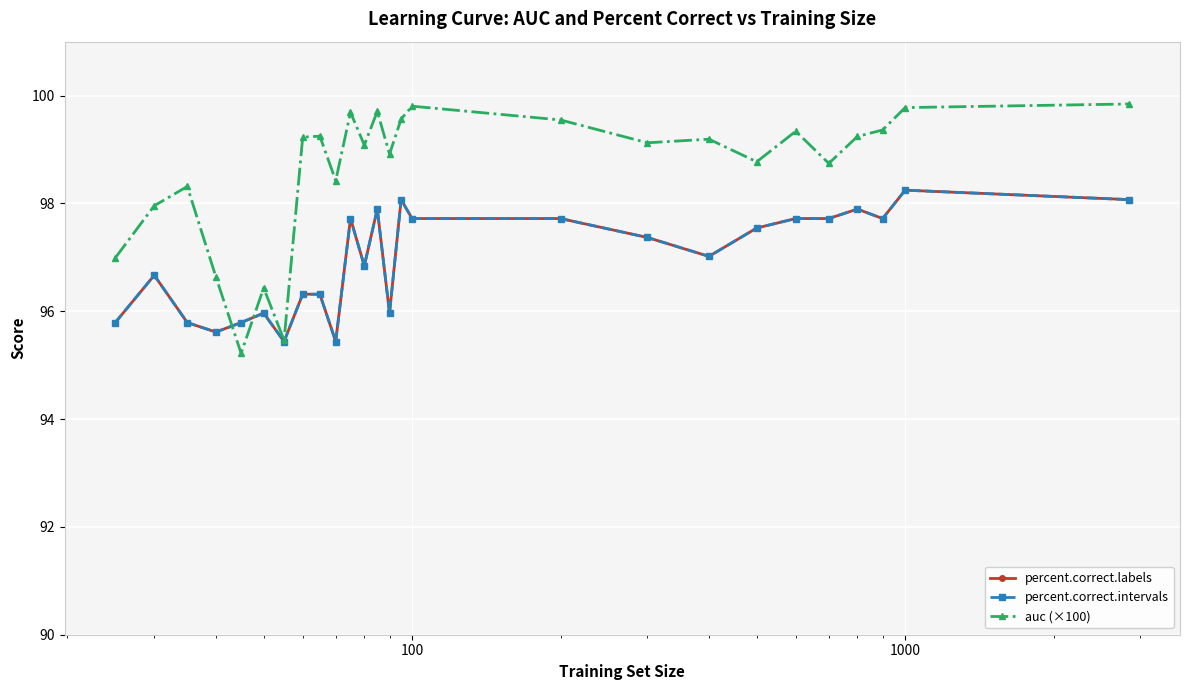

Does the chart have visible grid lines?

Yes